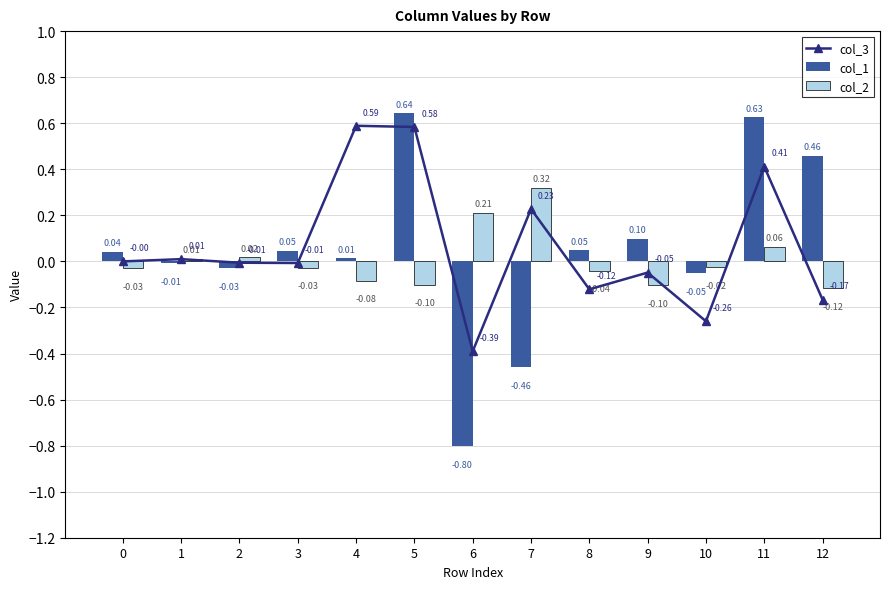

The value of col_1 at 10 is -0.1. True or false?

True